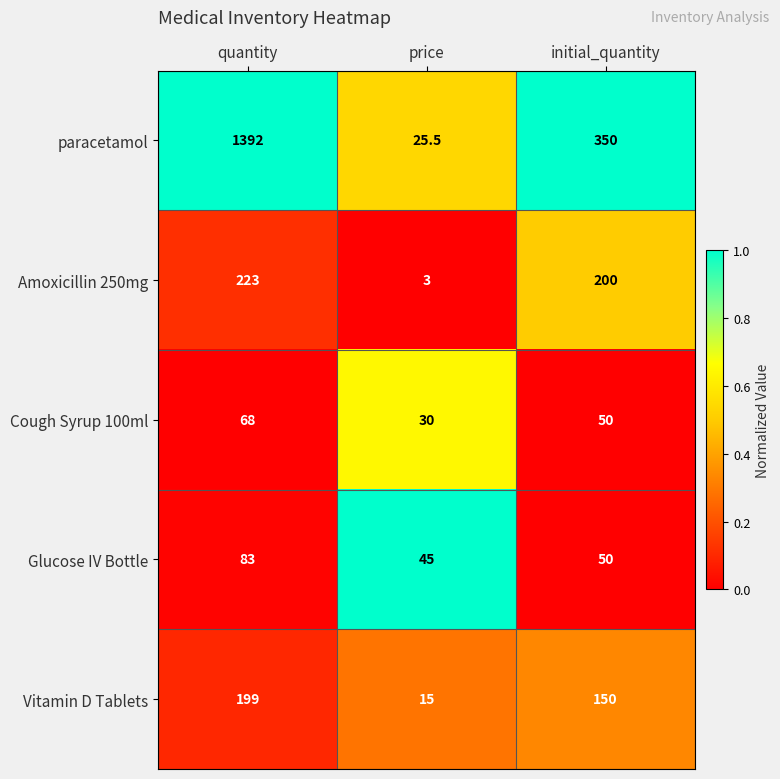

Where does the Cough Syrup 100ml series first go above 50?

quantity